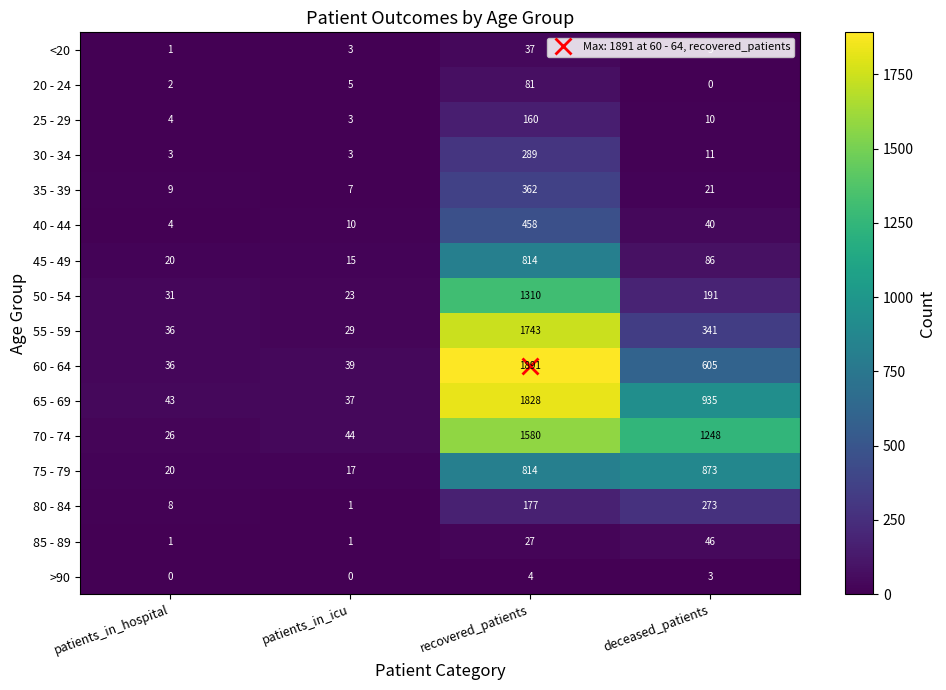

Is it true that 40 - 44 equals 626 at recovered_patients?

False